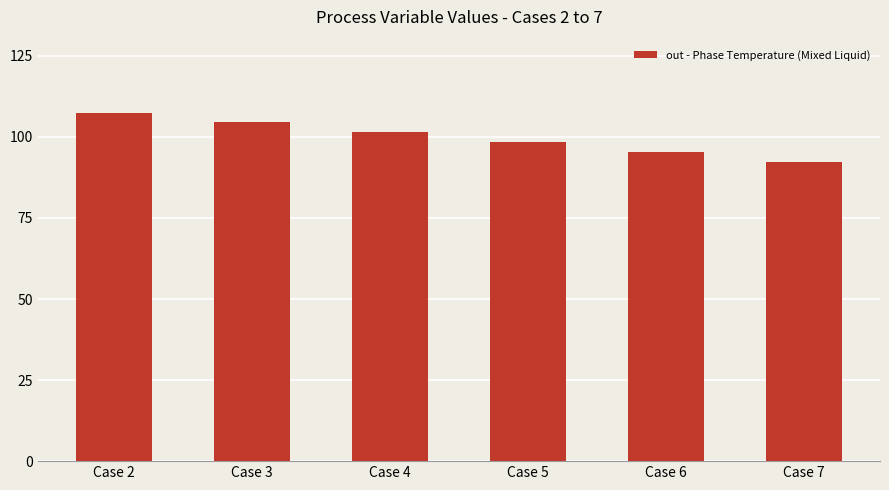

Between Case 6 and Case 7, which is larger?

Case 6